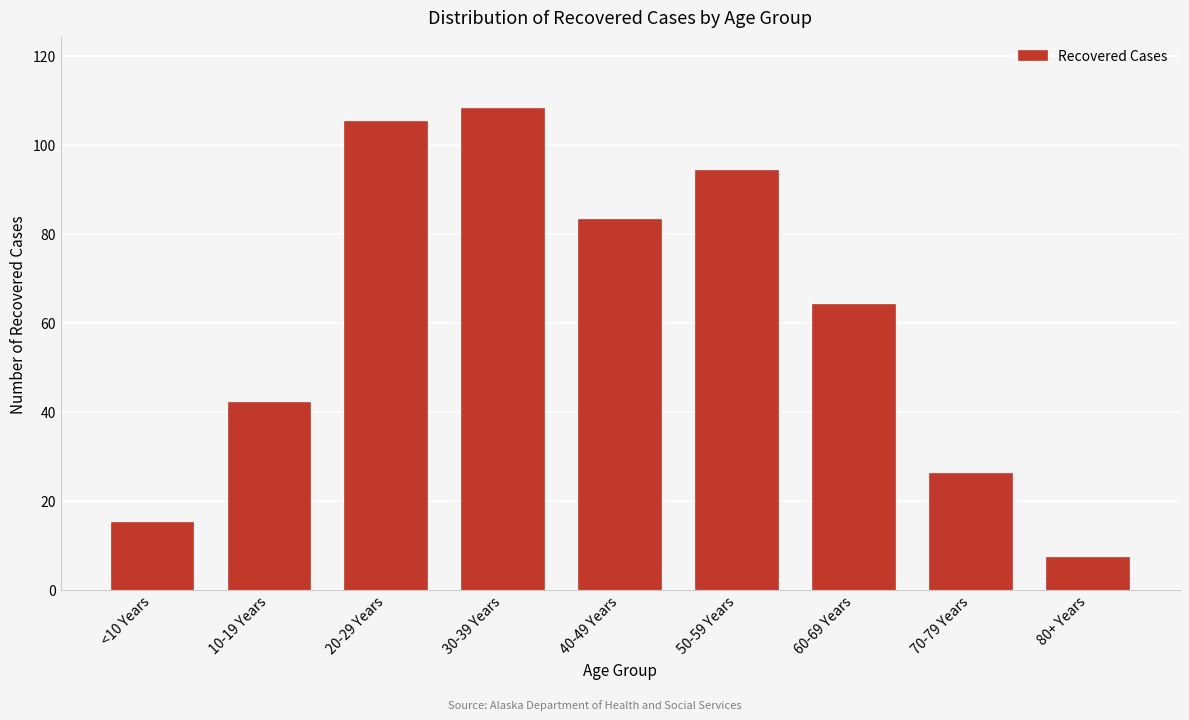

Reading left to right, what are all the values shown in this chart?

<10 Years=15	10-19 Years=42	20-29 Years=105	30-39 Years=108	40-49 Years=83	50-59 Years=94	60-69 Years=64	70-79 Years=26	80+ Years=7